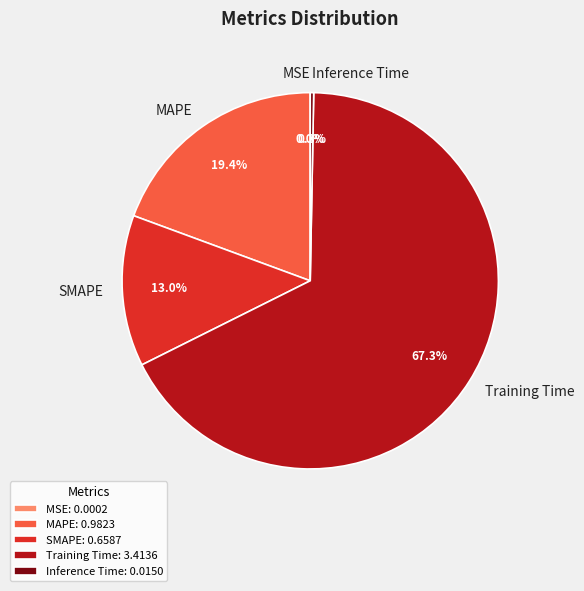

Is there any slice that represents more than half of the pie?

Yes